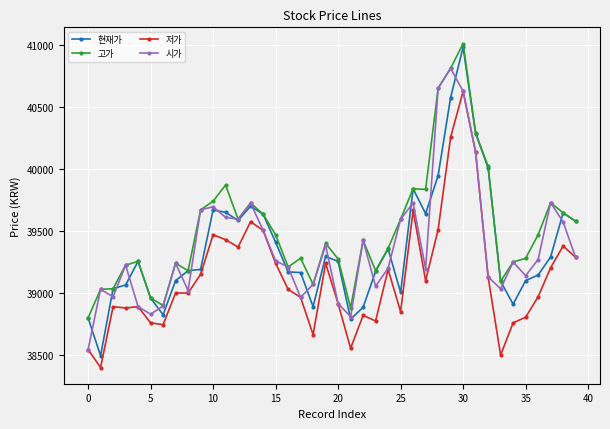

What is the highest value of the 시가 series?

40810